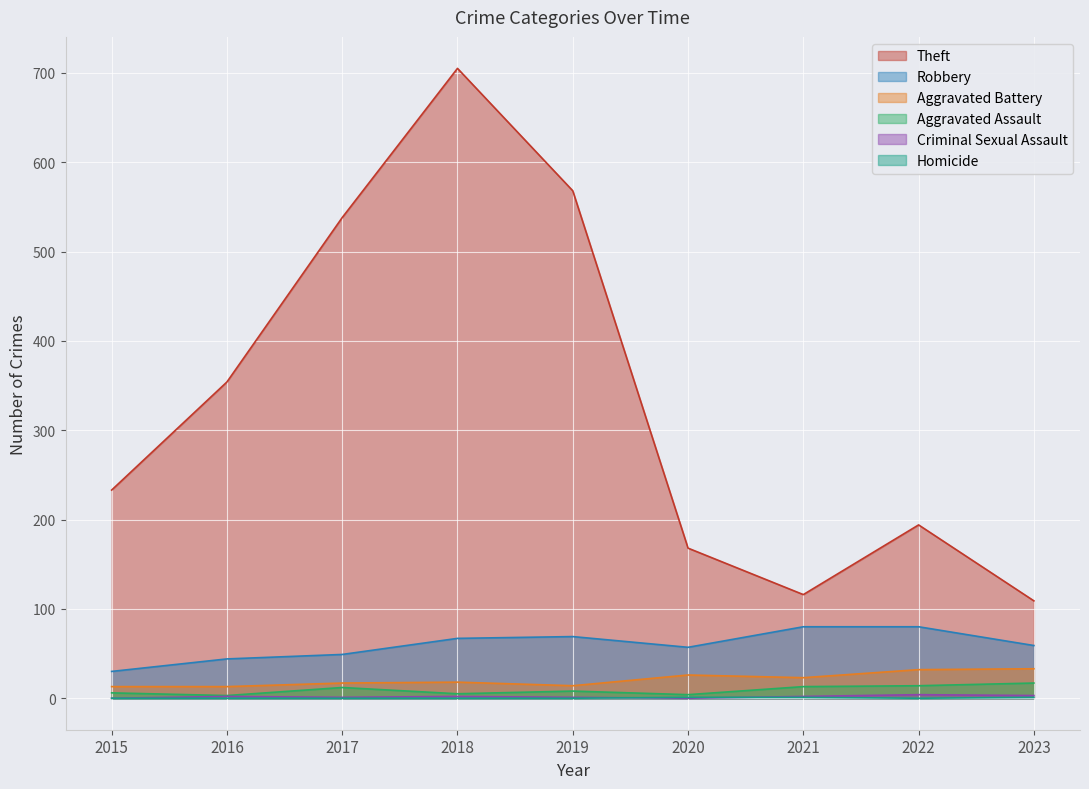

Which series has the widest spread of values?

Theft